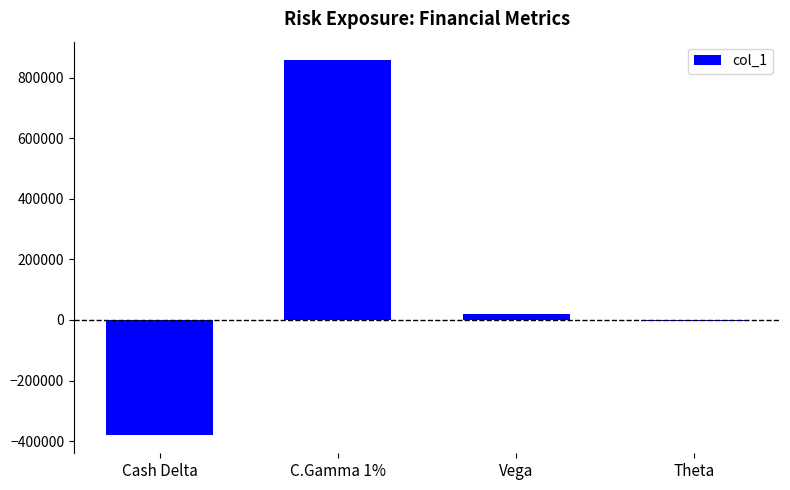

What position from the right is C.Gamma 1%?

3